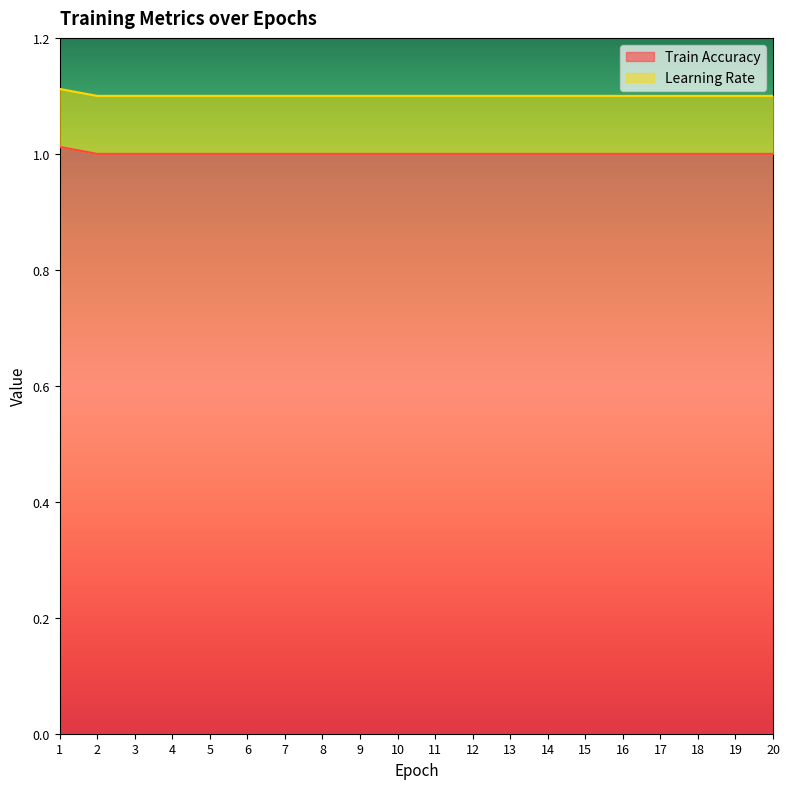

Reading left to right, extract all data points from this chart.

1=1.0	2=1.0	3=1.0	4=1.0	5=1.0	6=1.0	7=1.0	8=1.0	9=1.0	10=1.0	11=1.0	12=1.0	13=1.0	14=1.0	15=1.0	16=1.0	17=1.0	18=1.0	19=1.0	20=1.0